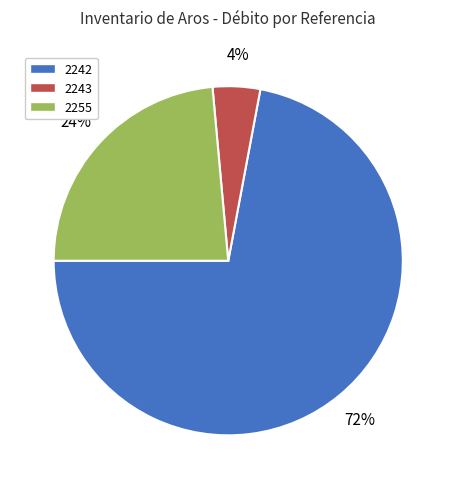

Is it true that 2242 is 72% of the pie?

True